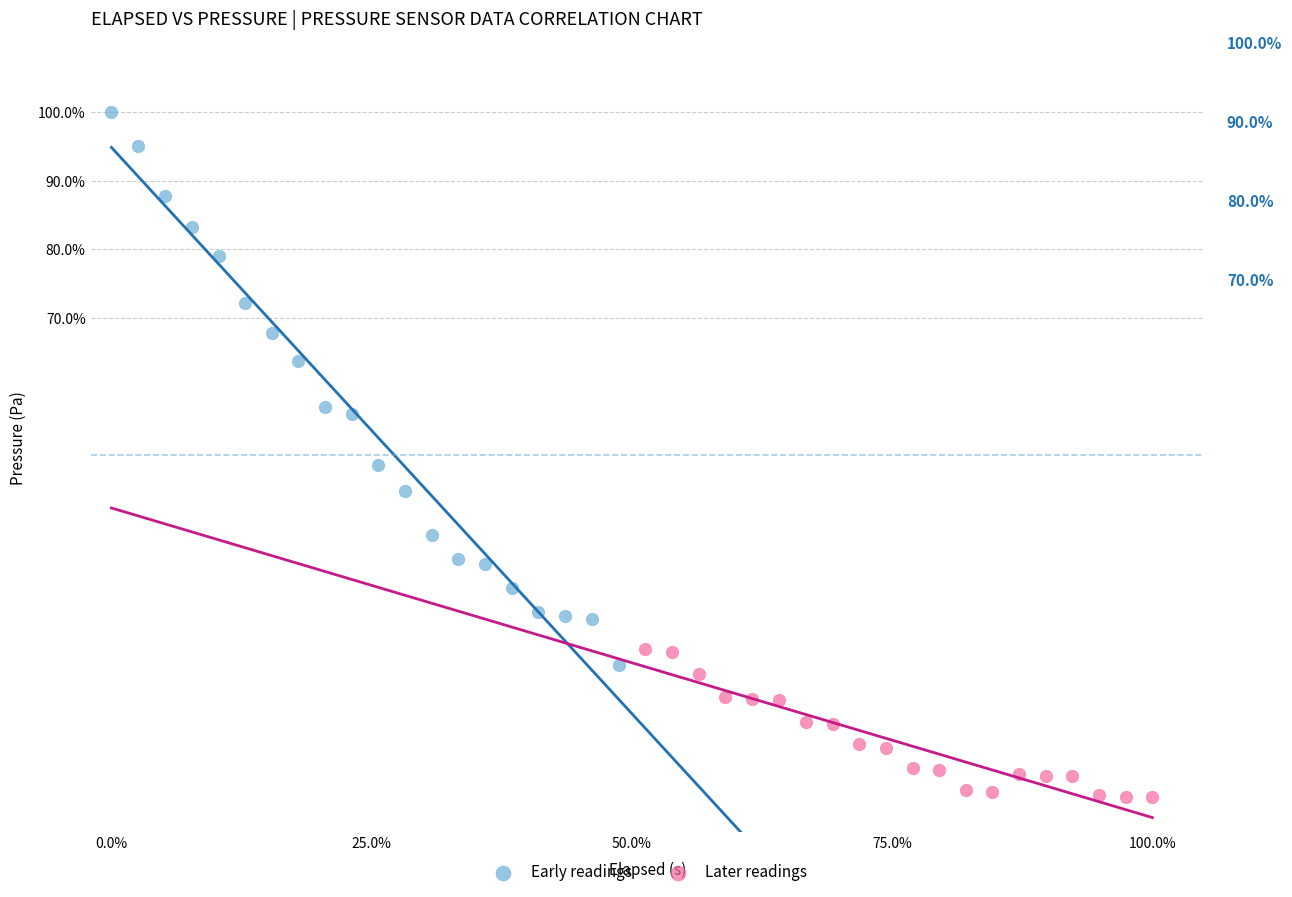

Which series contains the highest Y value?

Early readings